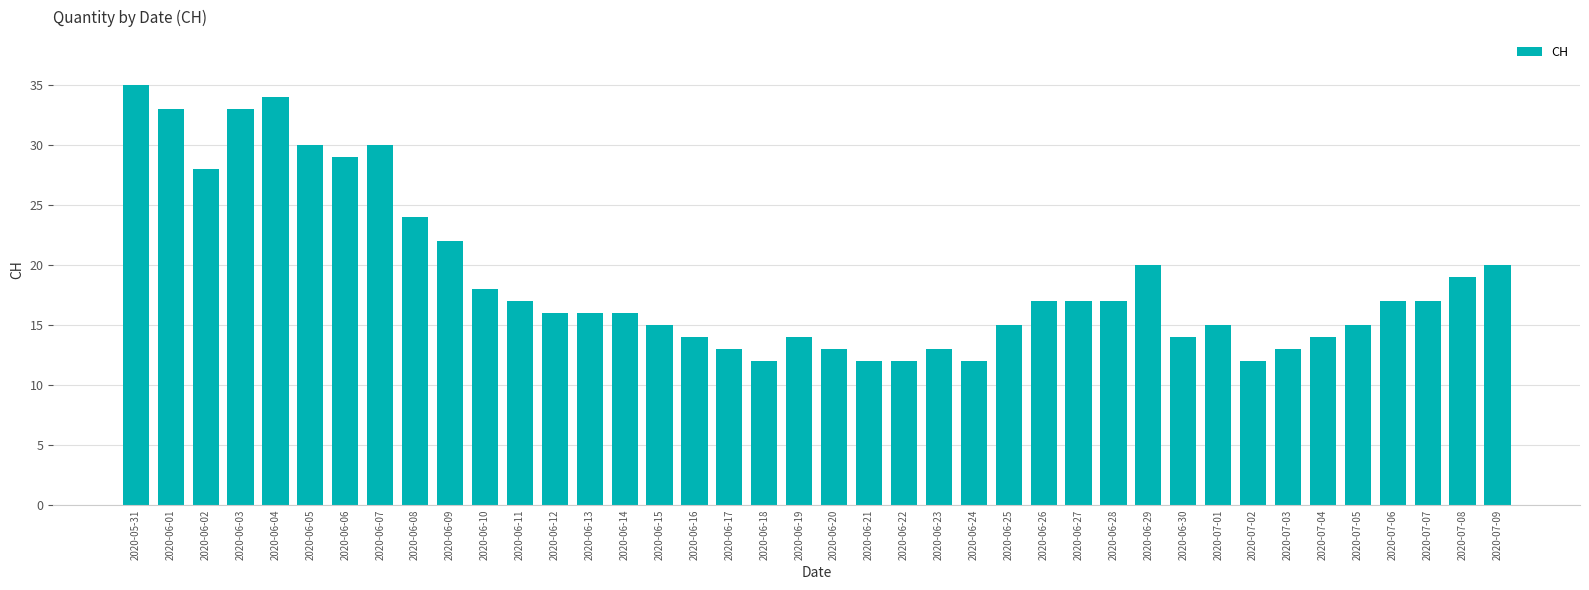

What is the sum of the values at 2020-06-22 and 2020-06-27?

29